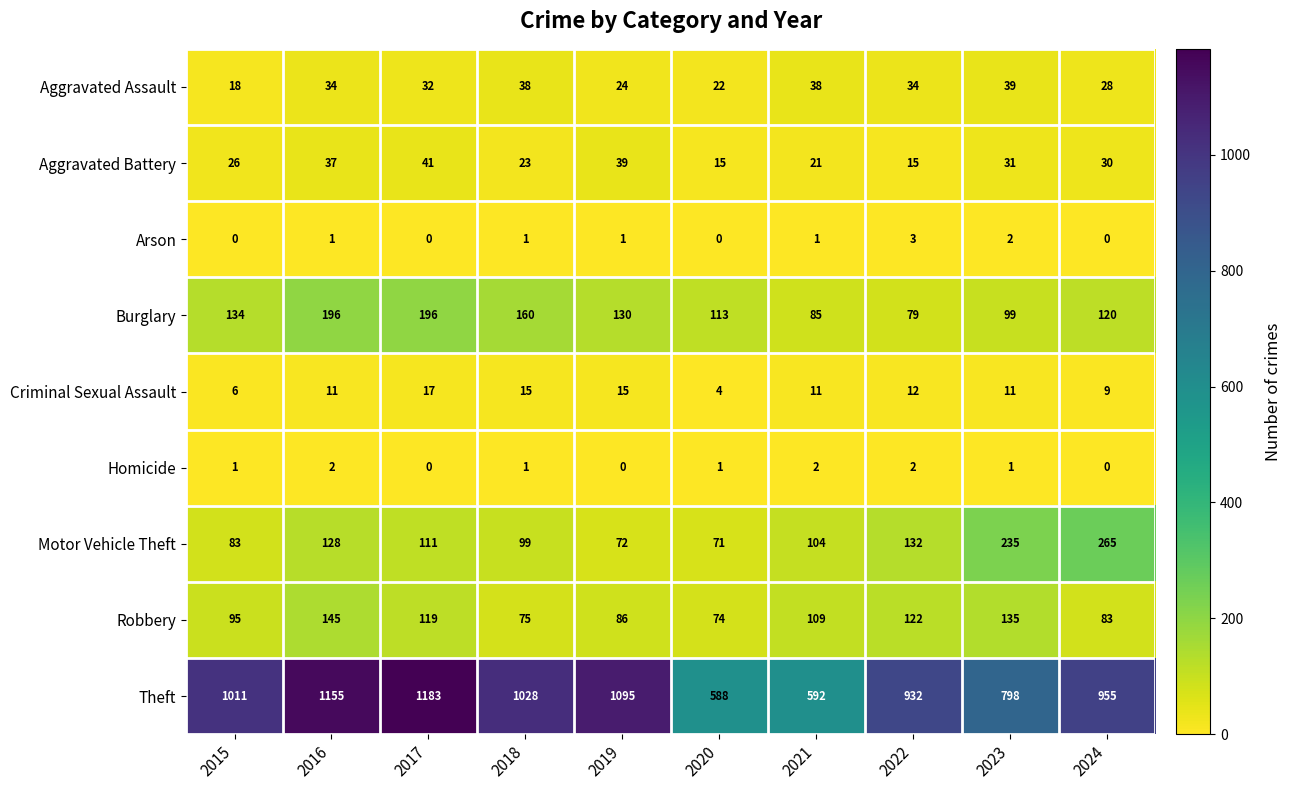

How many Arson values are between 0 and 1?

8